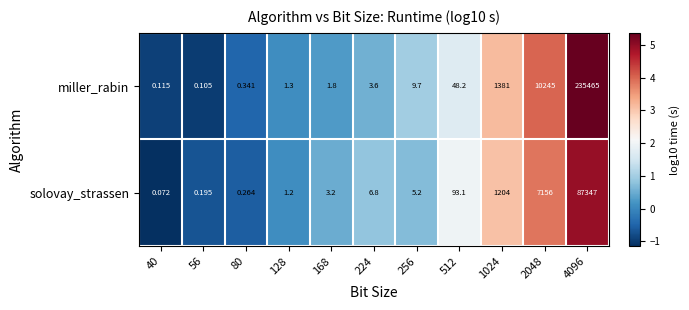

Rank the series by their average value, from highest to lowest.

miller_rabin, solovay_strassen